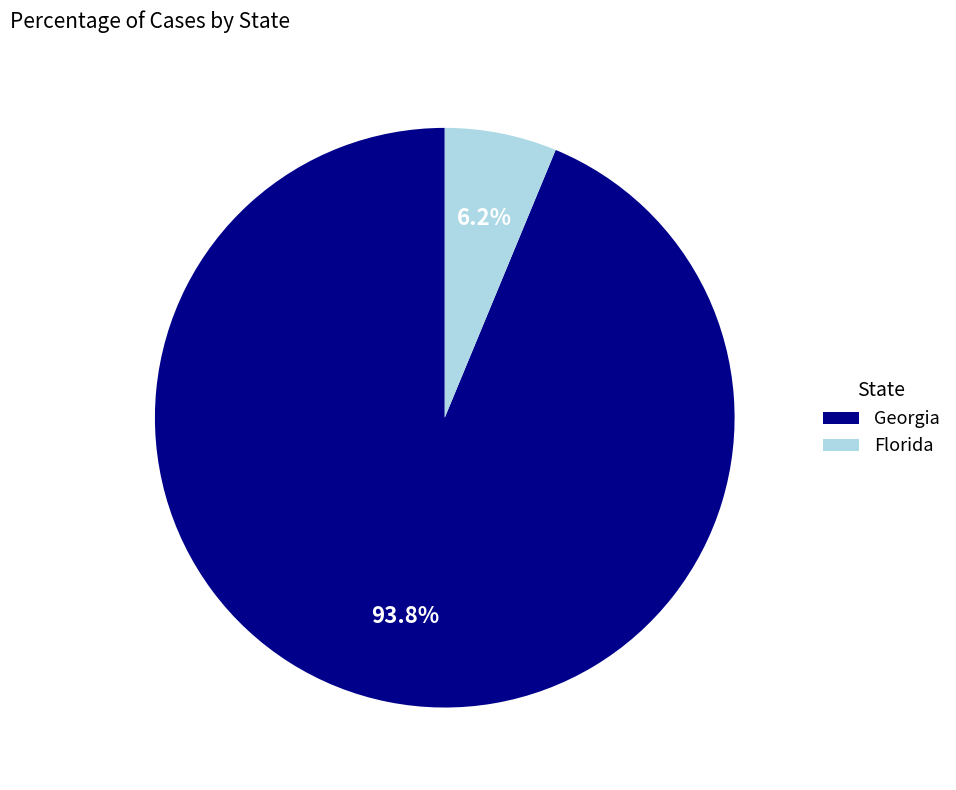

What is the total percentage of Georgia and Florida?

100.0%